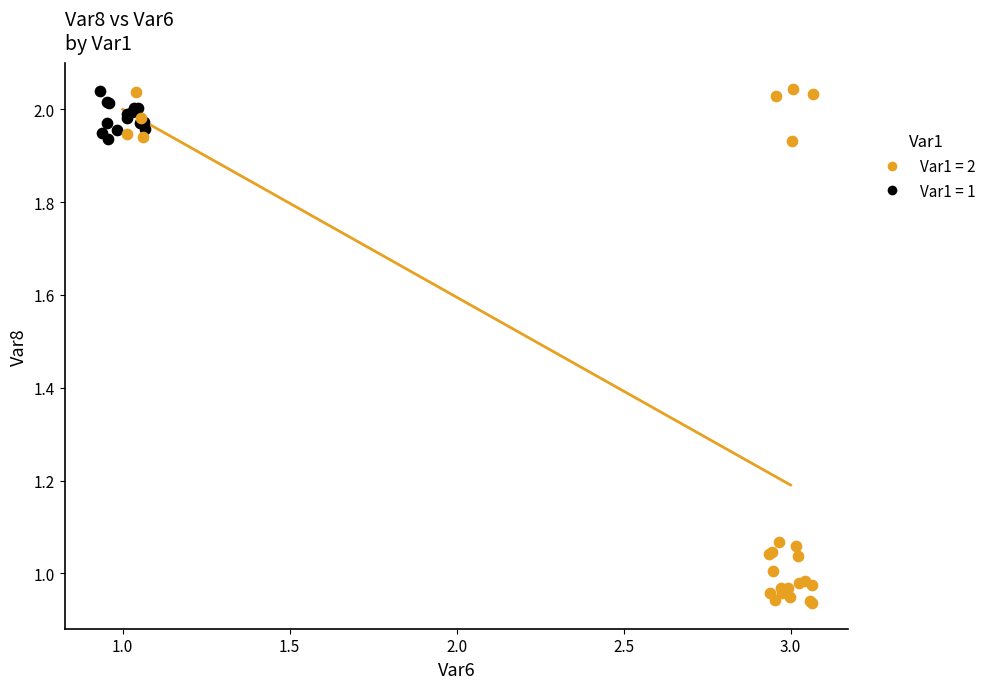

Which series has the largest Y range (max minus min)?

Var1 = 2